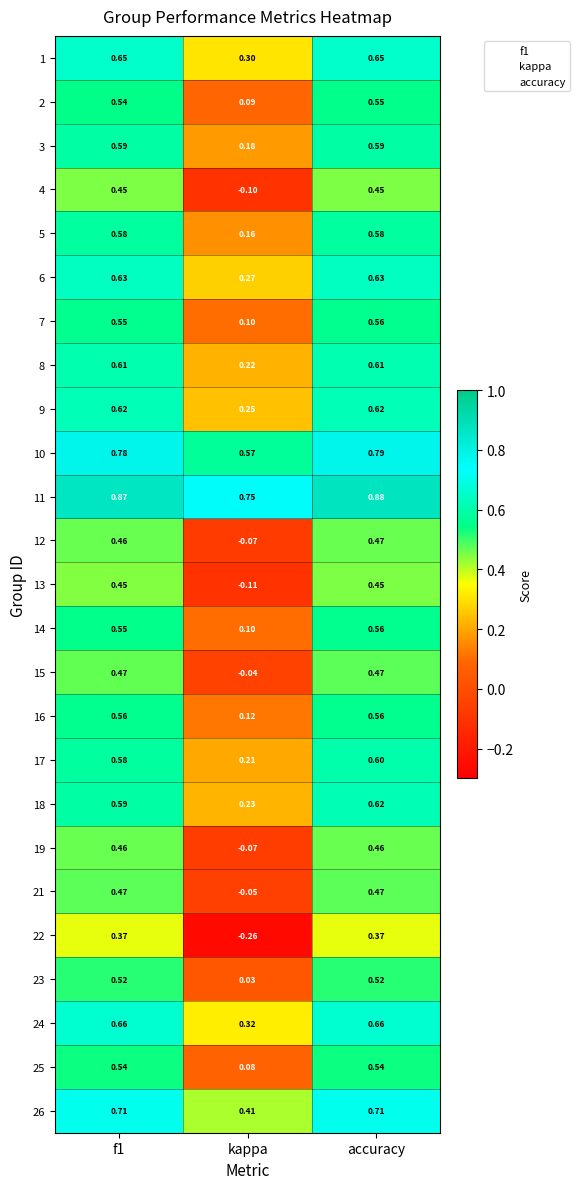

Which series has the widest spread of values?

22